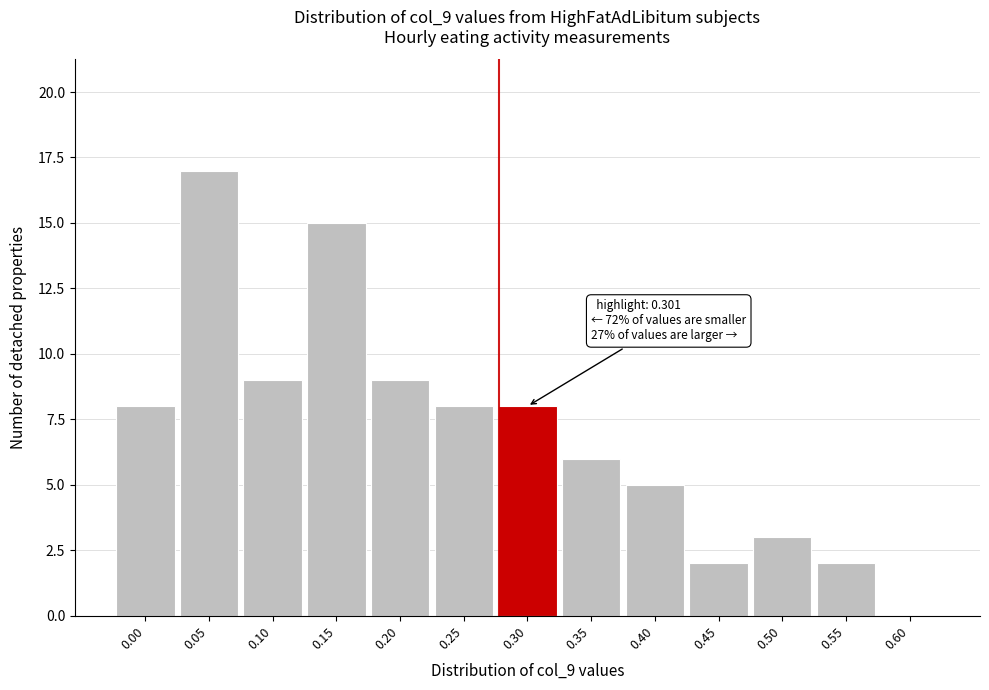

Reading left to right, what are all the values shown in this chart?

0.00=8	0.05=17	0.10=9	0.15=15	0.20=9	0.25=8	0.30=8	0.35=6	0.40=5	0.45=2	0.50=3	0.55=2	0.60=0